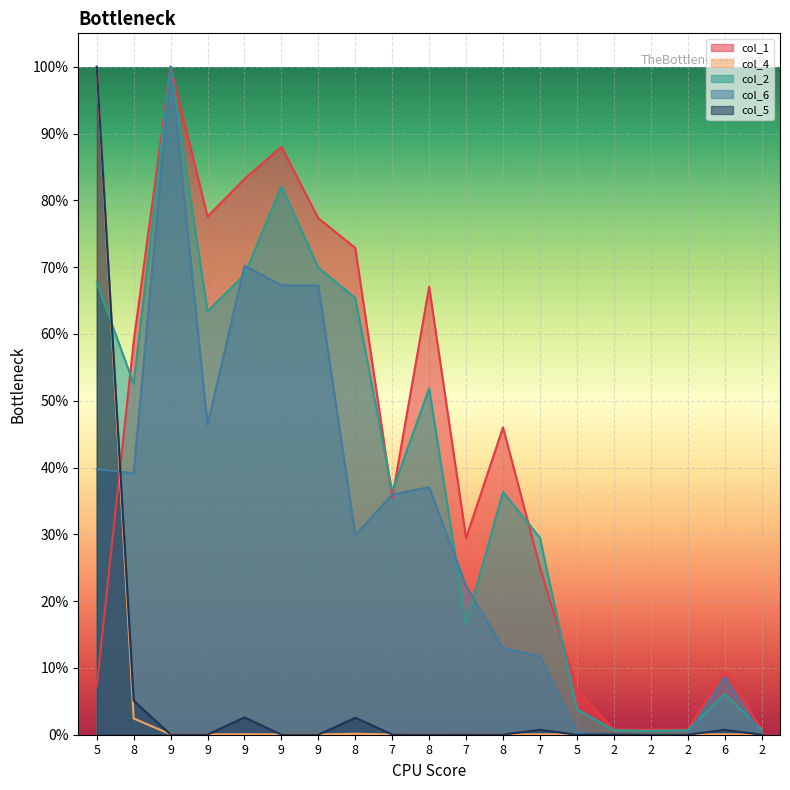

Where is the first local minimum for col_6?

8